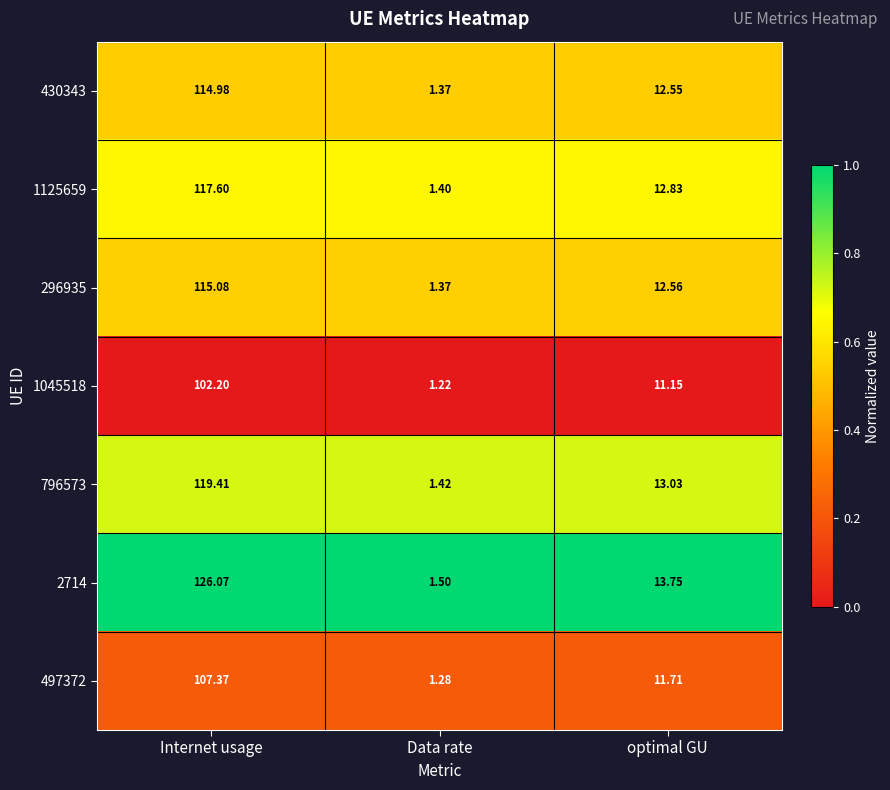

At which label is 2714 closest to 63?

optimal GU